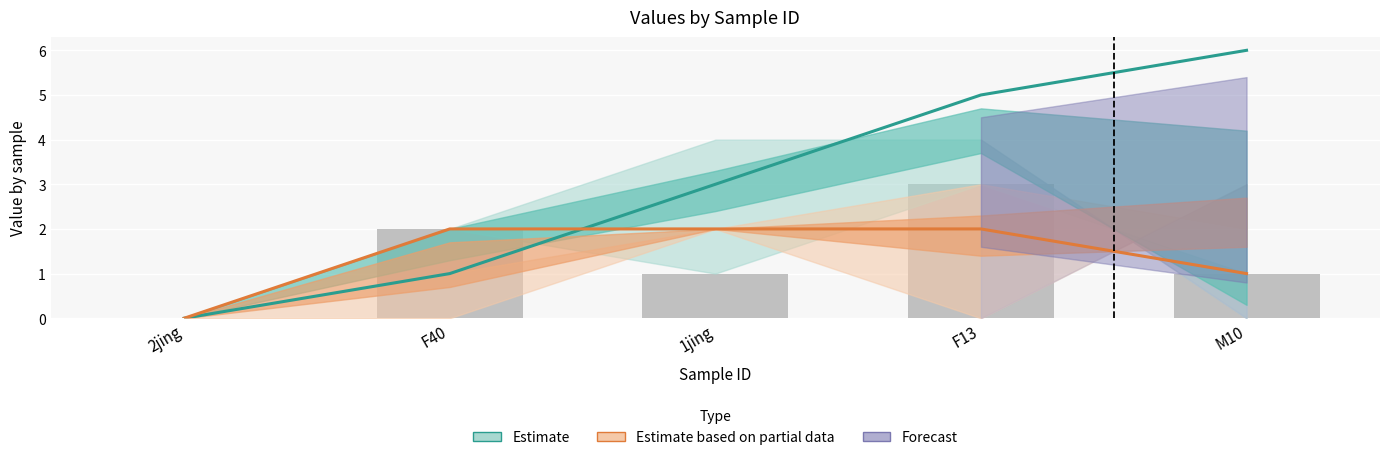

Which series has the largest total across all categories?

Estimate